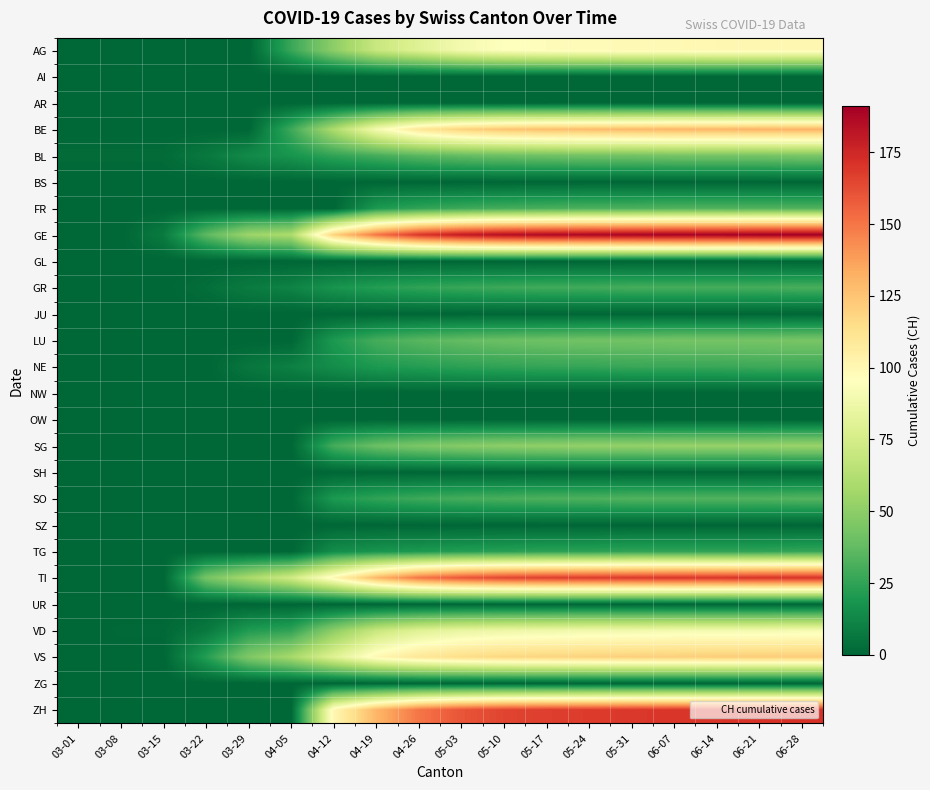

Between 06-21 and 04-12, which is larger?

06-21